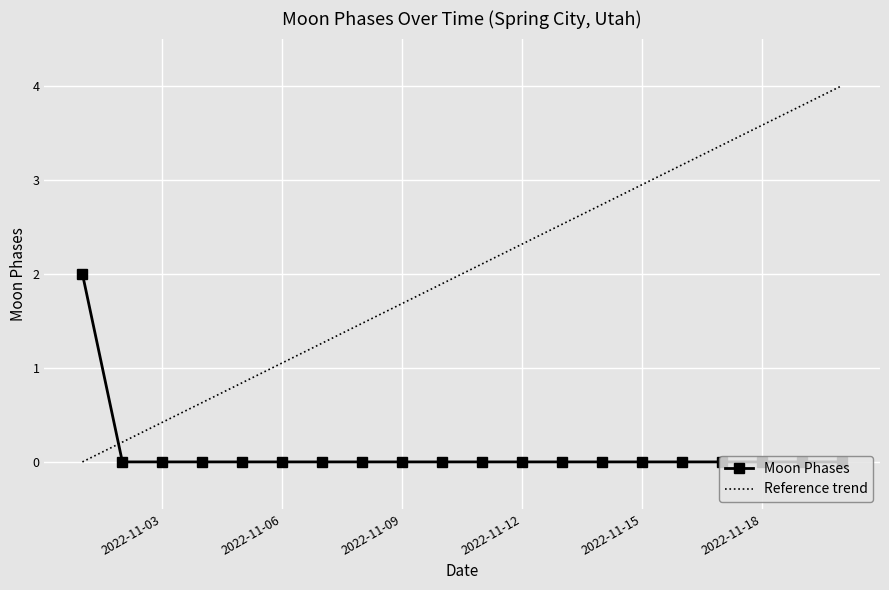

Rank the categories by value from highest to lowest.

2022-11-01, 2022-11-02, 2022-11-03, 2022-11-04, 2022-11-05, 2022-11-06, 2022-11-07, 2022-11-08, 2022-11-09, 2022-11-10, 2022-11-11, 2022-11-12, 2022-11-13, 2022-11-14, 2022-11-15, 2022-11-16, 2022-11-17, 2022-11-18, 2022-11-19, 2022-11-20